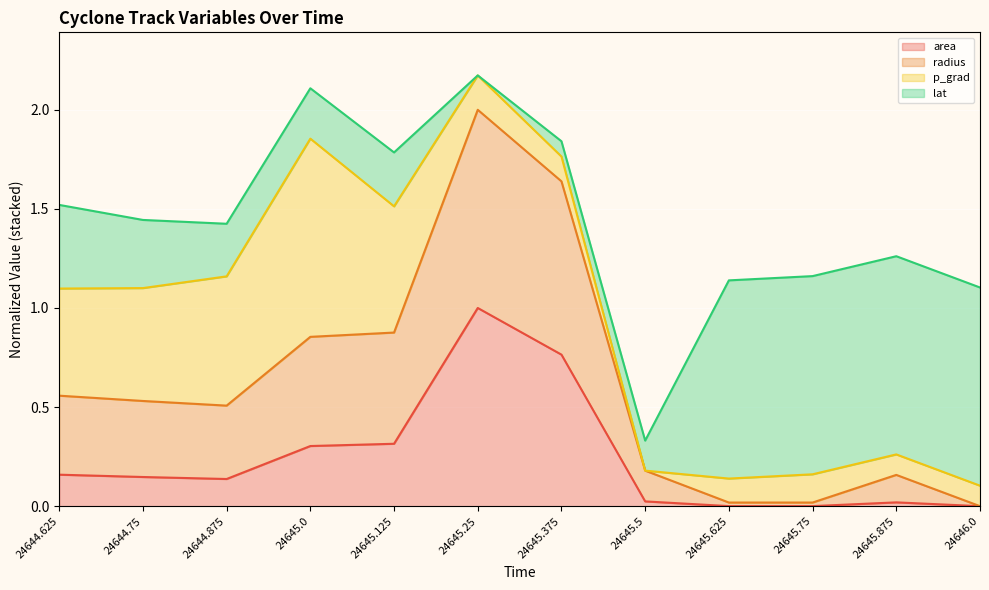

What is the label of the 8th point from the right?

24645.125